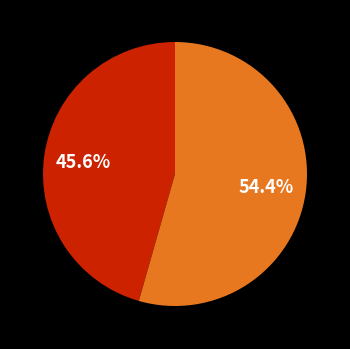

Is there a majority slice in this chart?

Yes